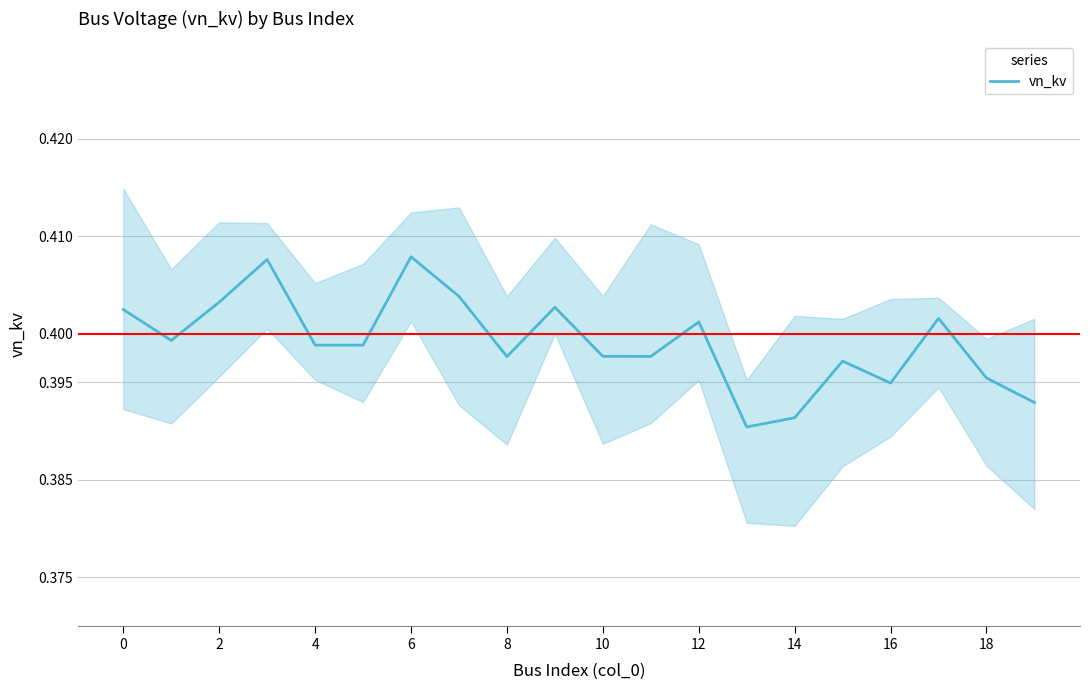

What is the smallest value displayed?

0.4